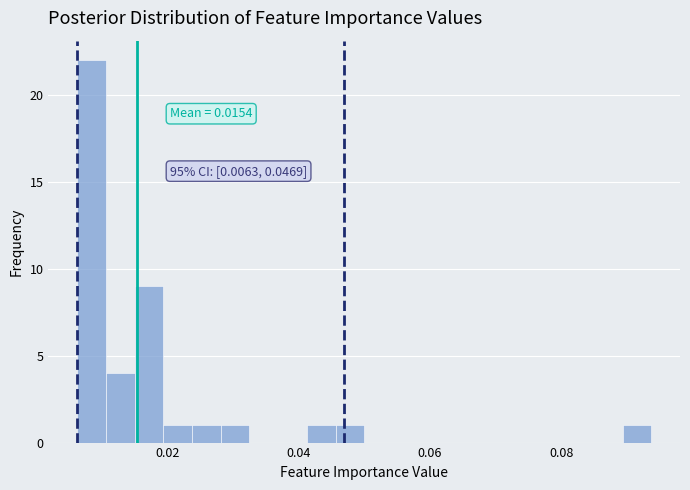

Around what value on the x-axis is the tallest bar? Give the approximate position of its centre, as read against the axis.

0.008